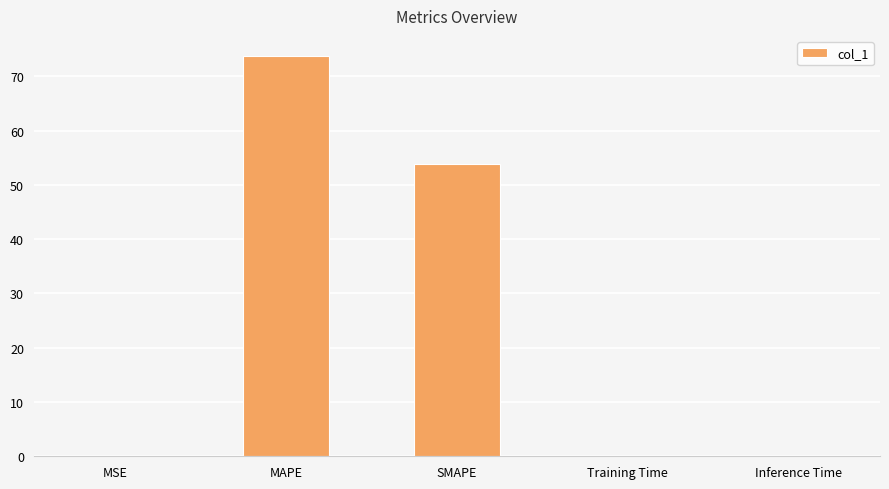

What is the maximum value shown in the chart?

73.8